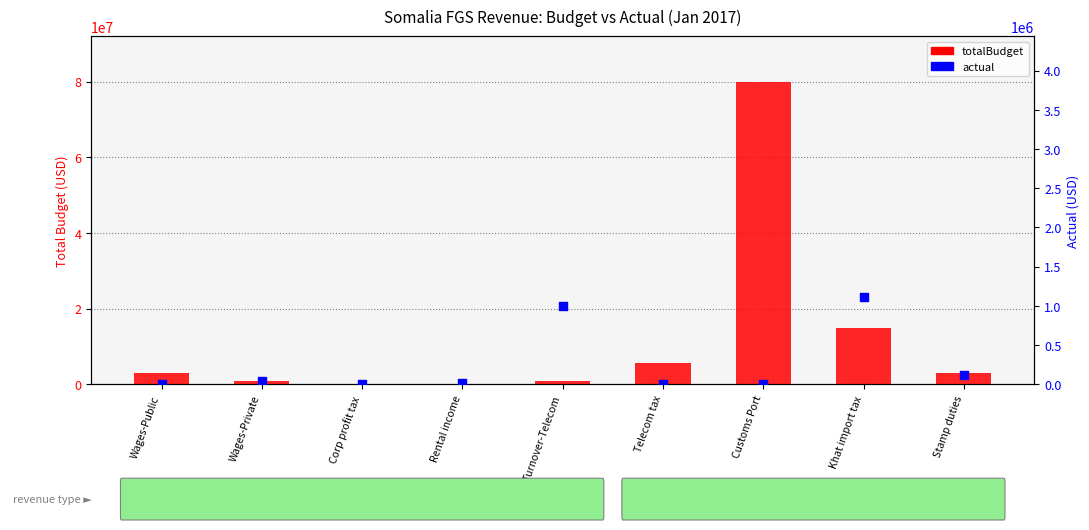

Is the value of actual at Stamp duties greater than the value of totalBudget at Wages-Private?

No